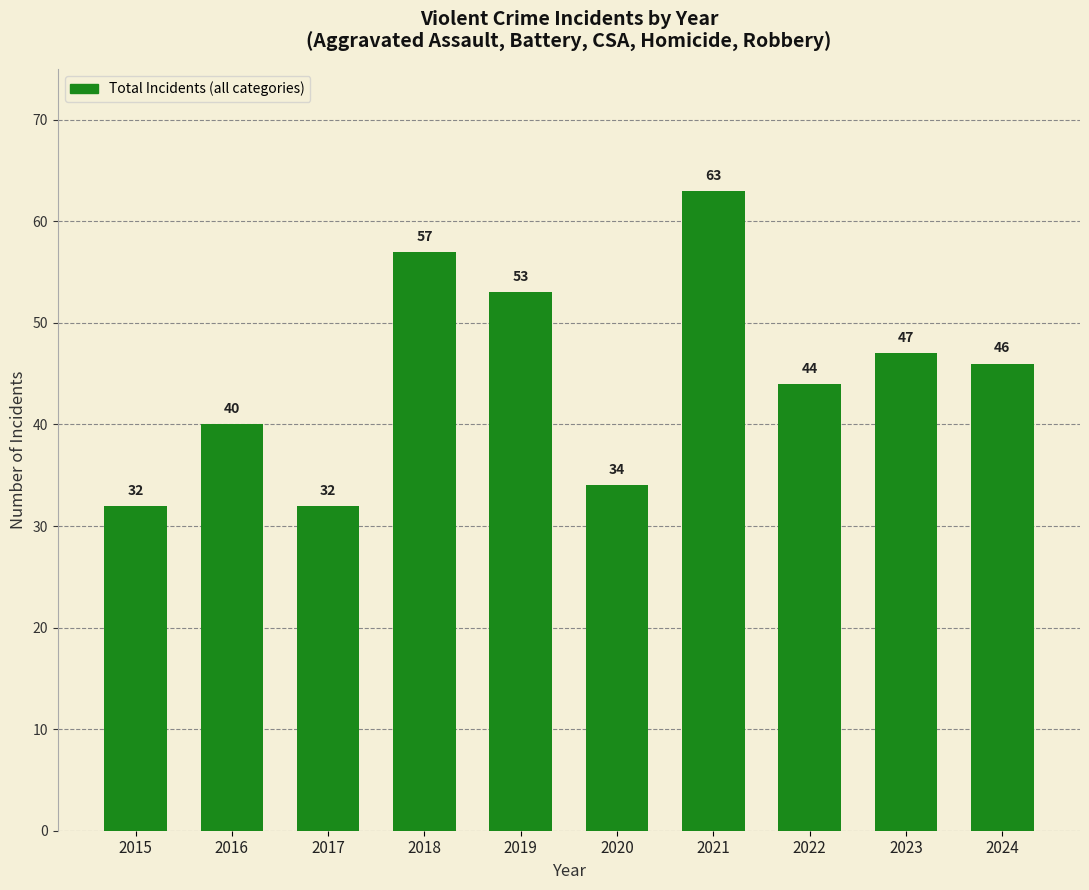

Is it true that the value at 2017 is 32?

True